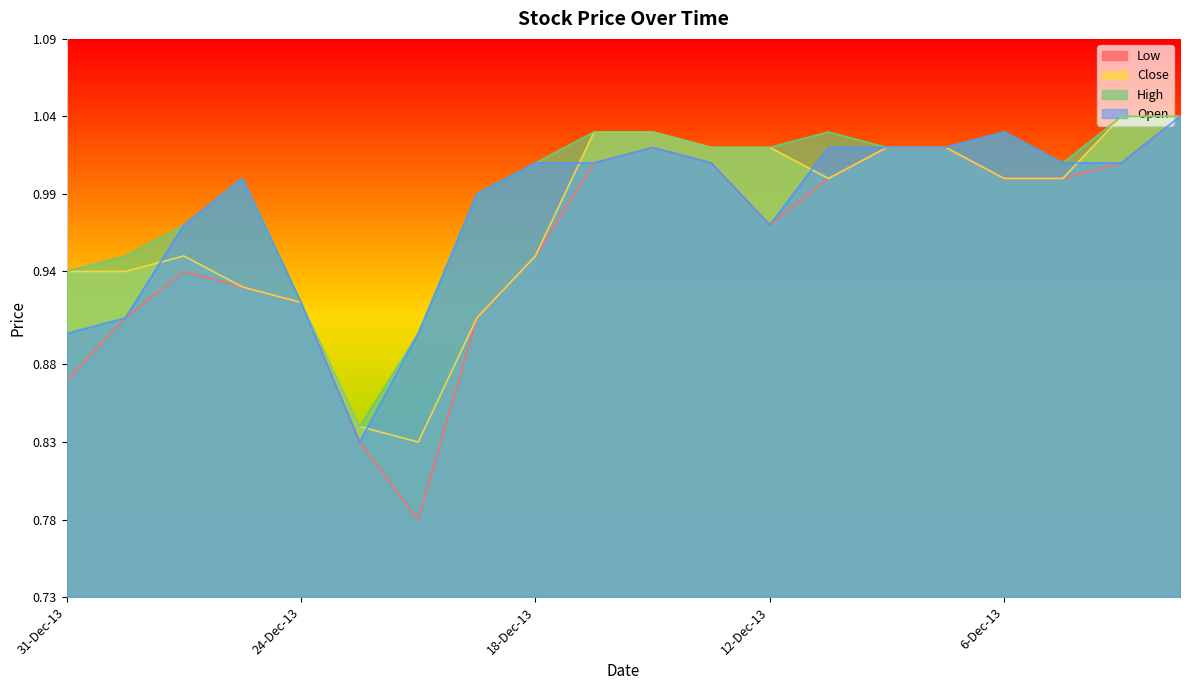

Rank the series by their maximum value, from highest to lowest.

Low, Close, High, Open